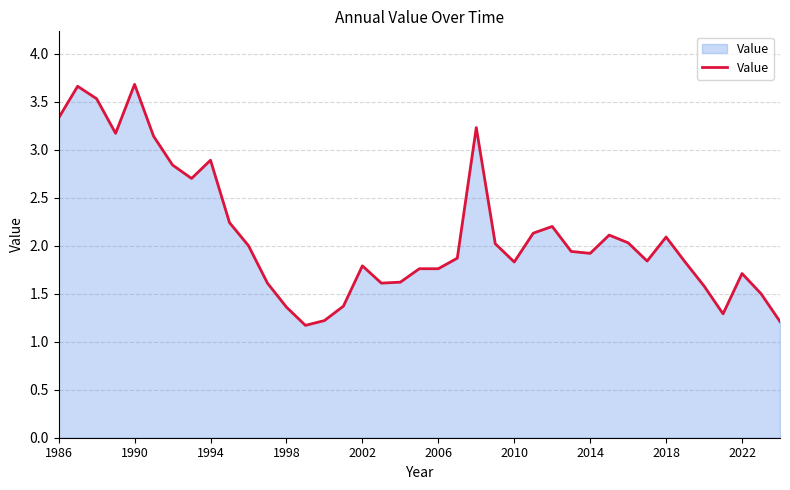

What is the difference between the maximum and minimum values?

2.5